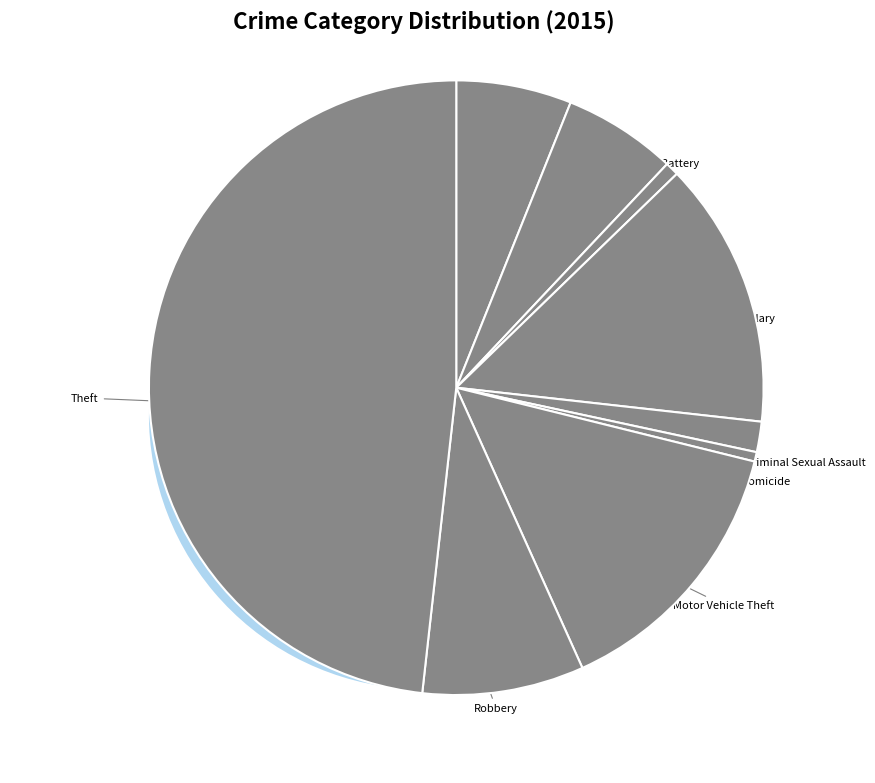

True or false: Homicide accounts for 0% of the total.

True